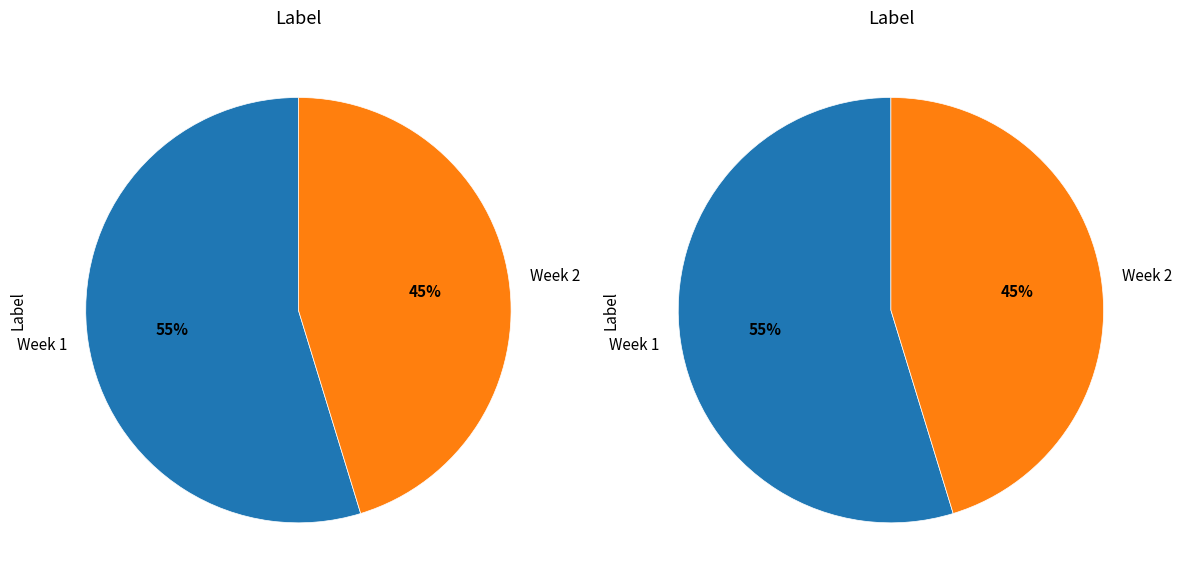

Does 2 represent more than half of the total?

No